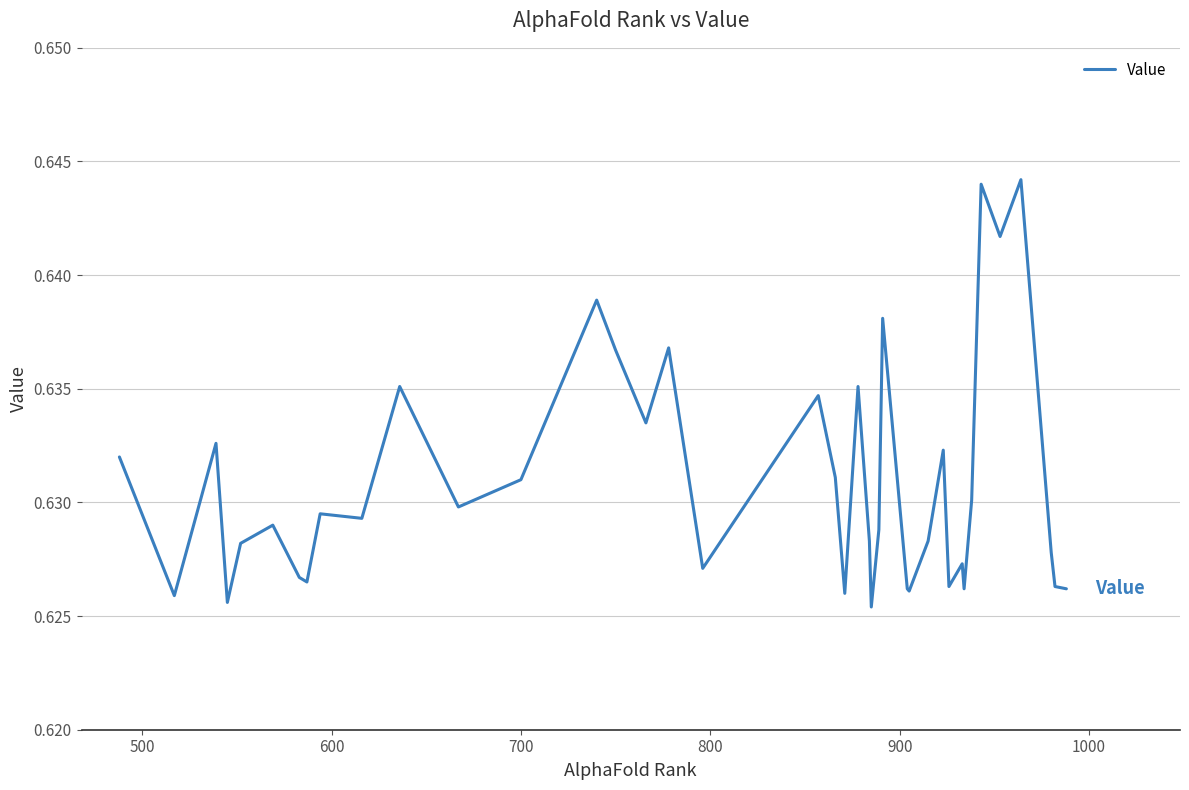

Reading left to right, list all the values displayed in this chart.

0.6	0.6	0.6	0.6	0.6	0.6	0.6	0.6	0.6	0.6	0.6	0.6	0.6	0.6	0.6	0.6	0.6	0.6	0.6	0.6	0.6	0.6	0.6	0.6	0.6	0.6	0.6	0.6	0.6	0.6	0.6	0.6	0.6	0.6	0.6	0.6	0.6	0.6	0.6	0.6